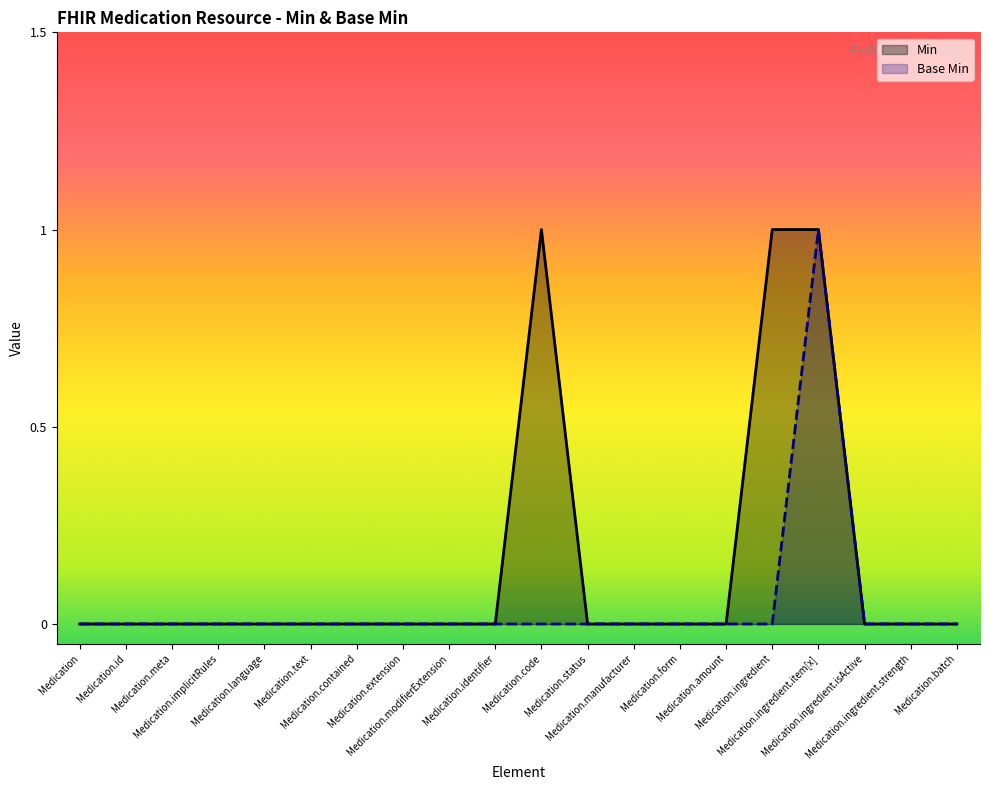

Where is Base Min nearest to the value 0?

Medication